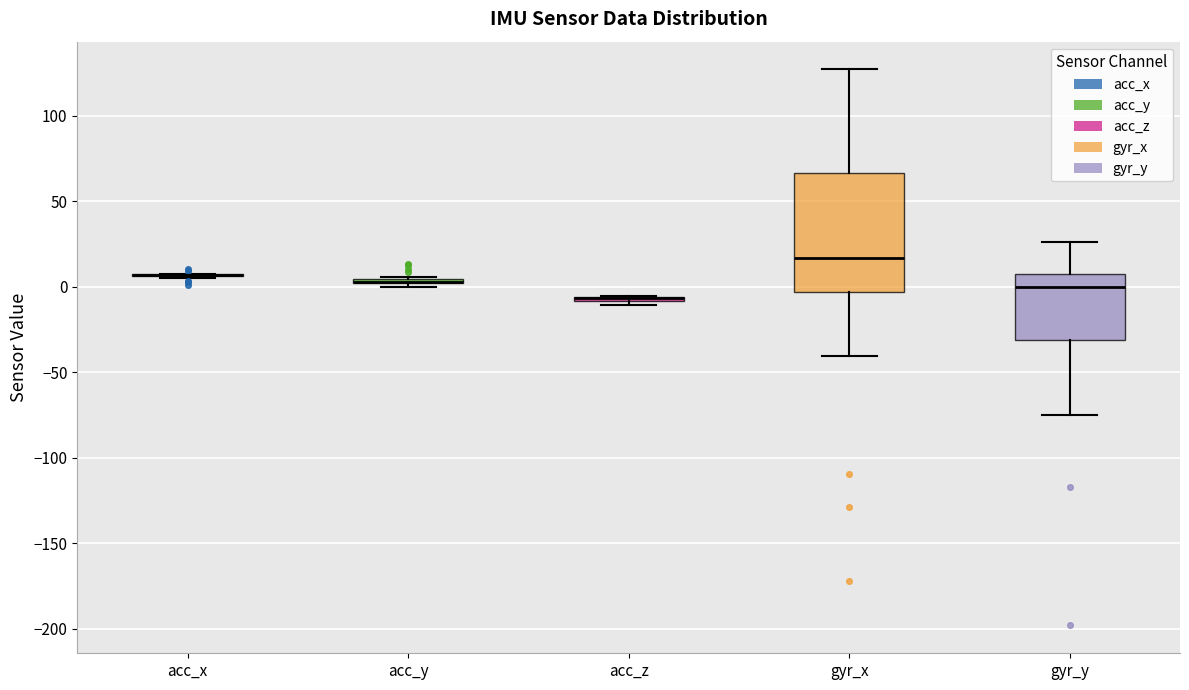

Where is the lower edge of the box for acc_y on the y-axis? The values are not printed on the chart, so give them approximately, as read against the axis.

0